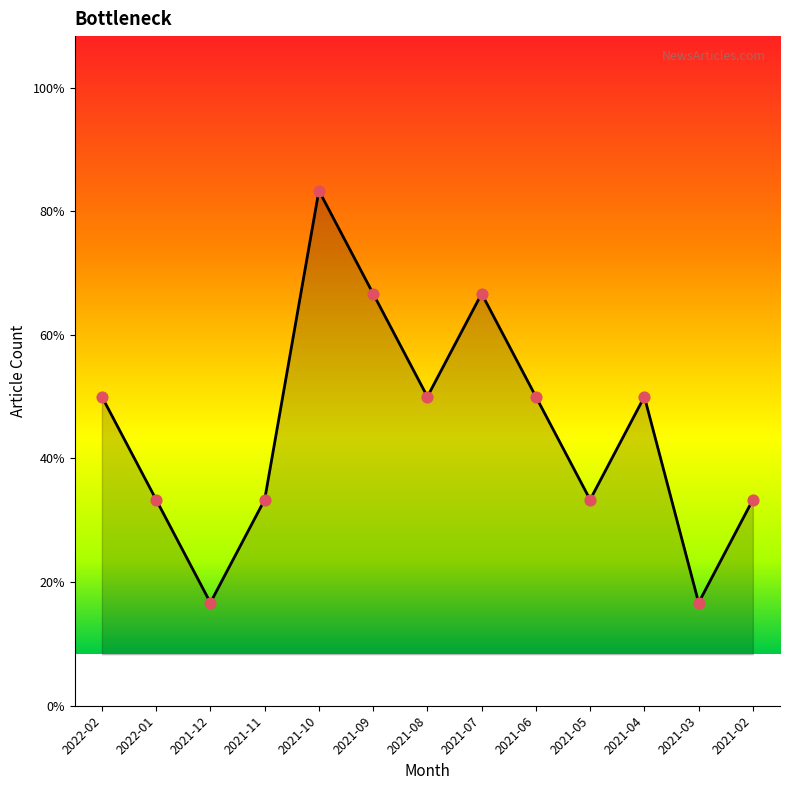

What is the ratio of the value at 2021-03 to the value at 2021-09?

0.2